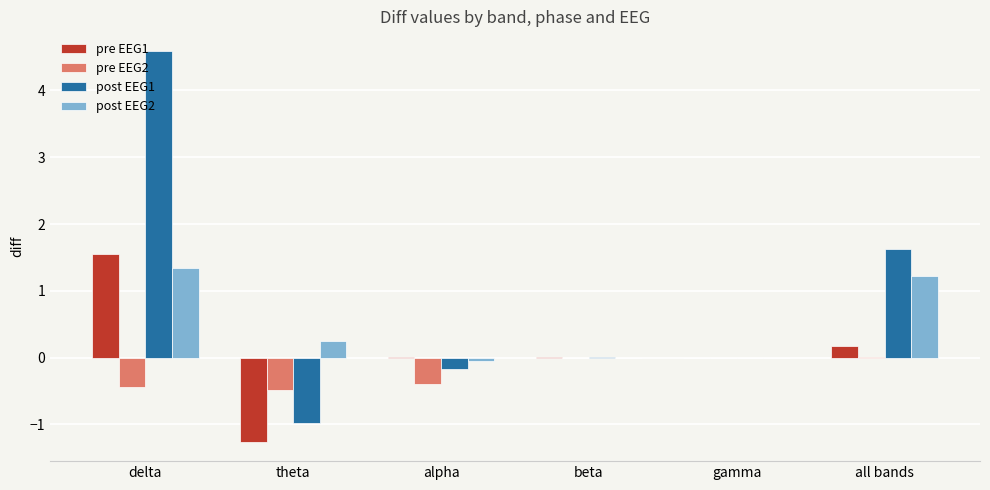

How many groups of bars are there?

6